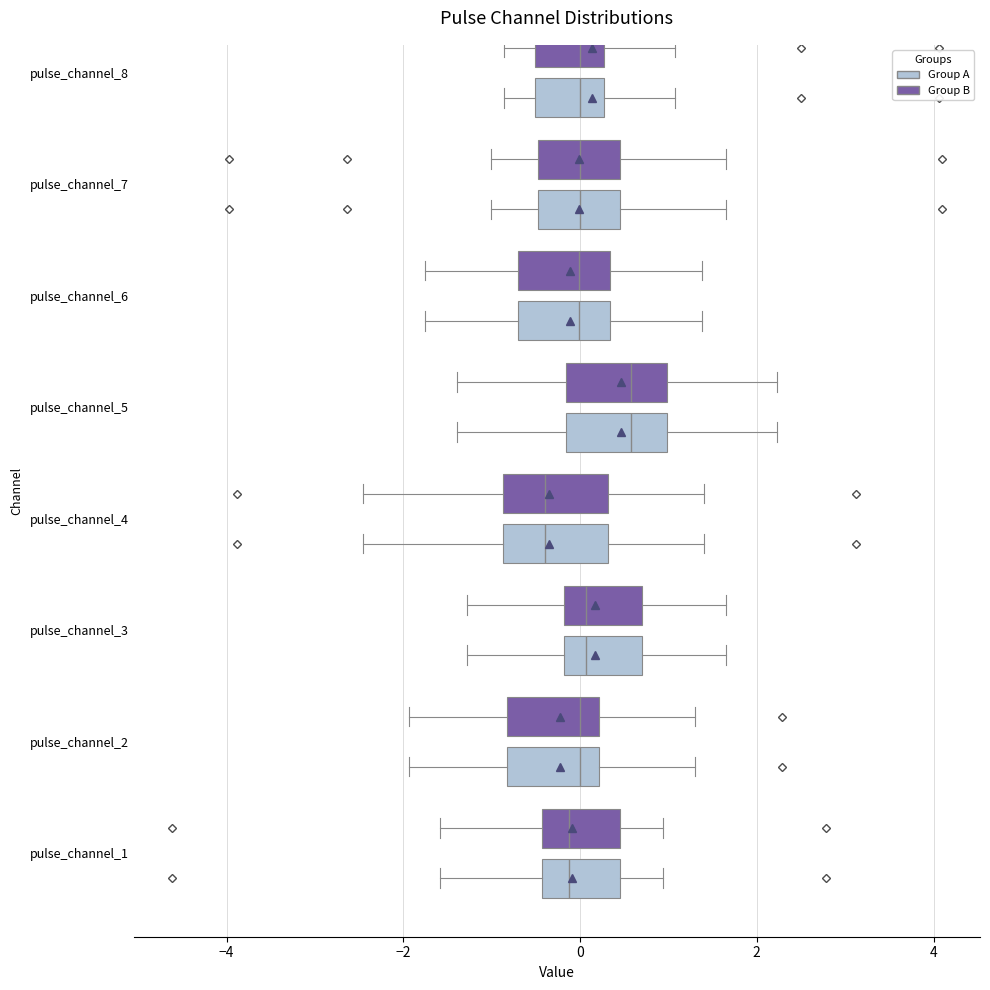

Where does the right whisker of the box for pulse_channel_5 (Group A) end on the x-axis? The values are not printed on the chart, so give them approximately, as read against the axis.

2.2